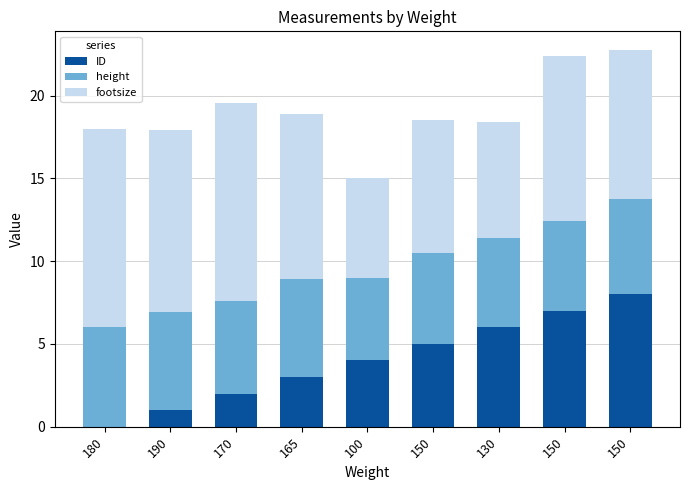

What is the total value across all series at 180?

18.0